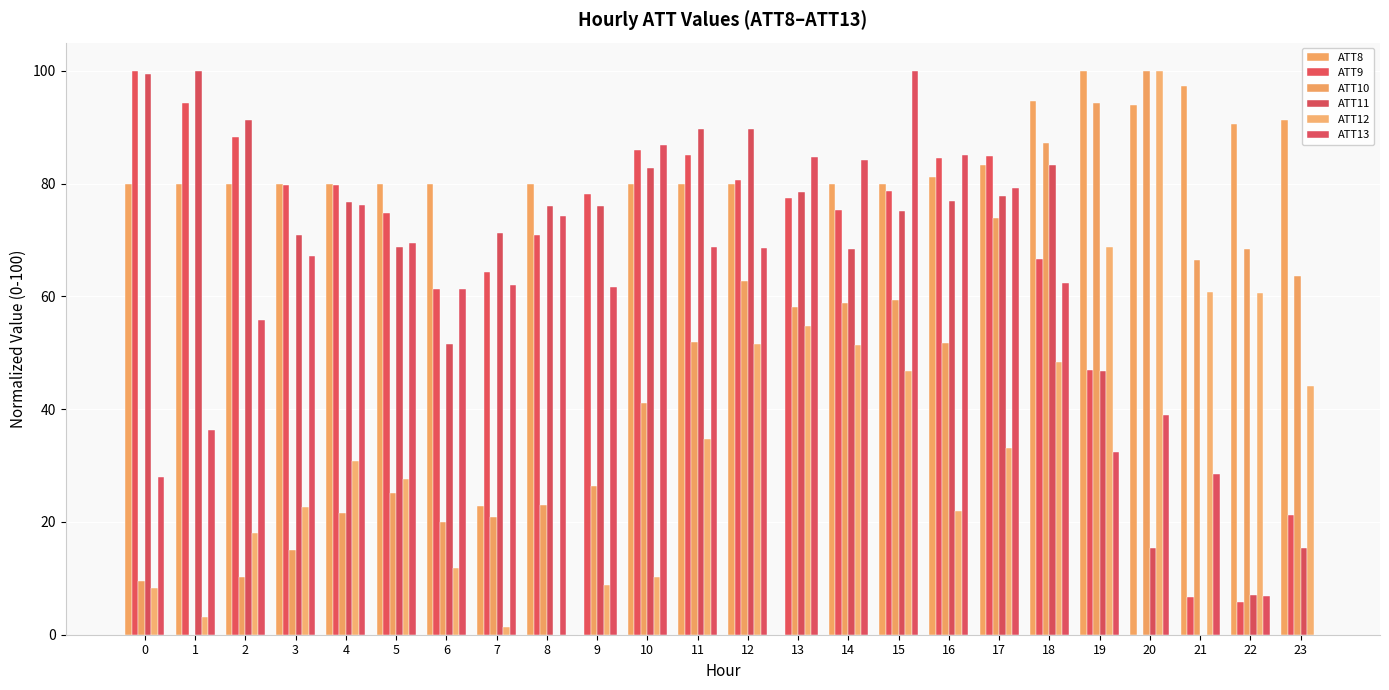

What is the difference between the maximum and minimum values in the ATT11 series?

100.0